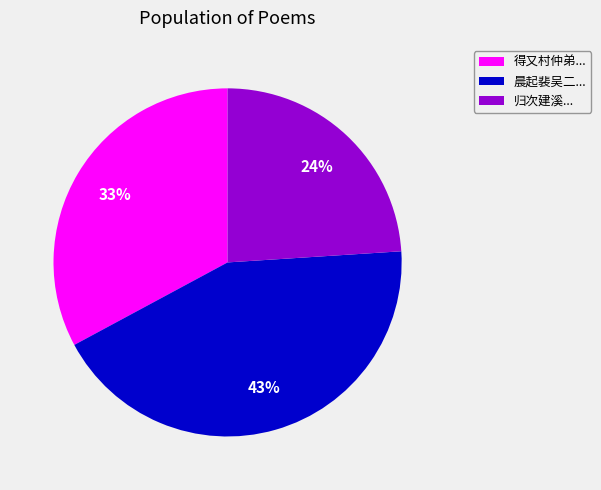

Does any single category account for the majority?

No